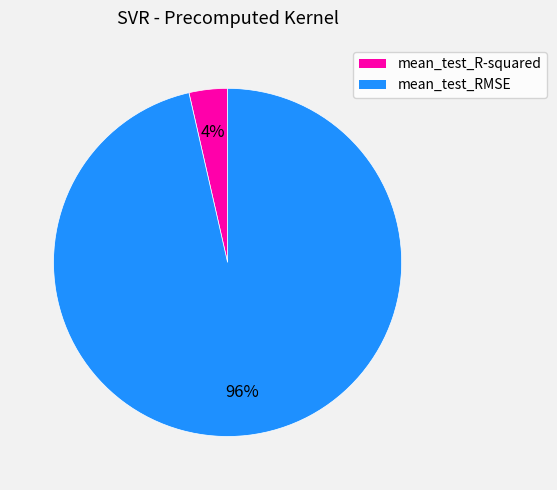

Which category has the smallest portion of the pie?

mean_test_R-squared